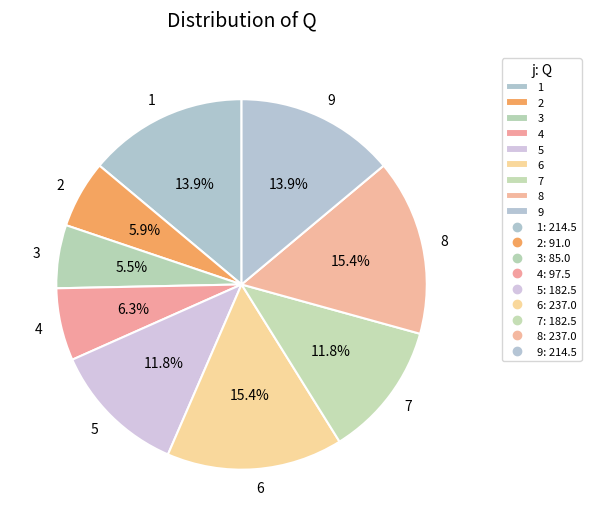

Combined, do 8 and 3 account for over 50%?

No